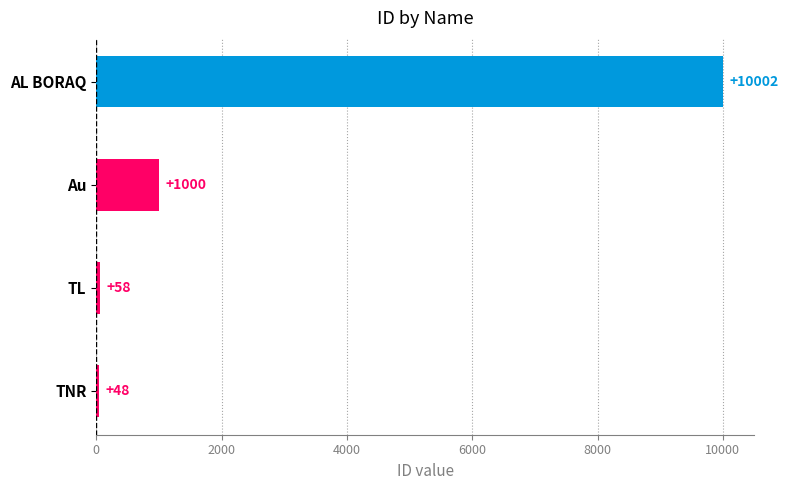

Is it true that the value at AL BORAQ is 4953?

False